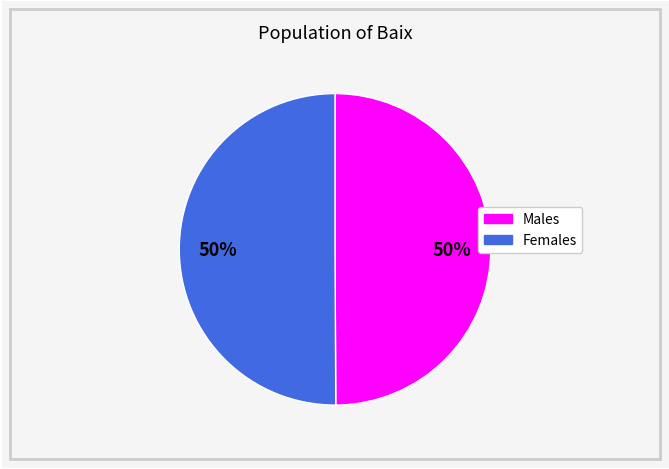

To the nearest percent, what is the average slice percentage?

50%